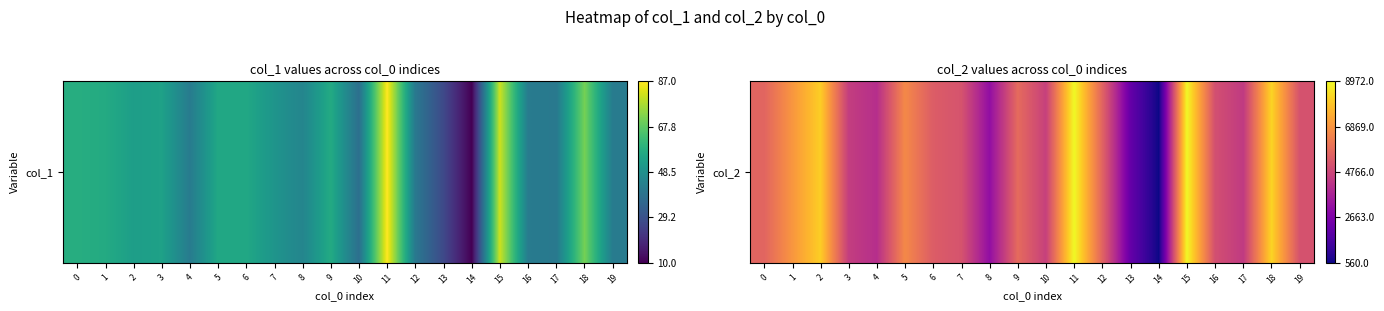

What value does the data have at 1, to the nearest 10?

6910